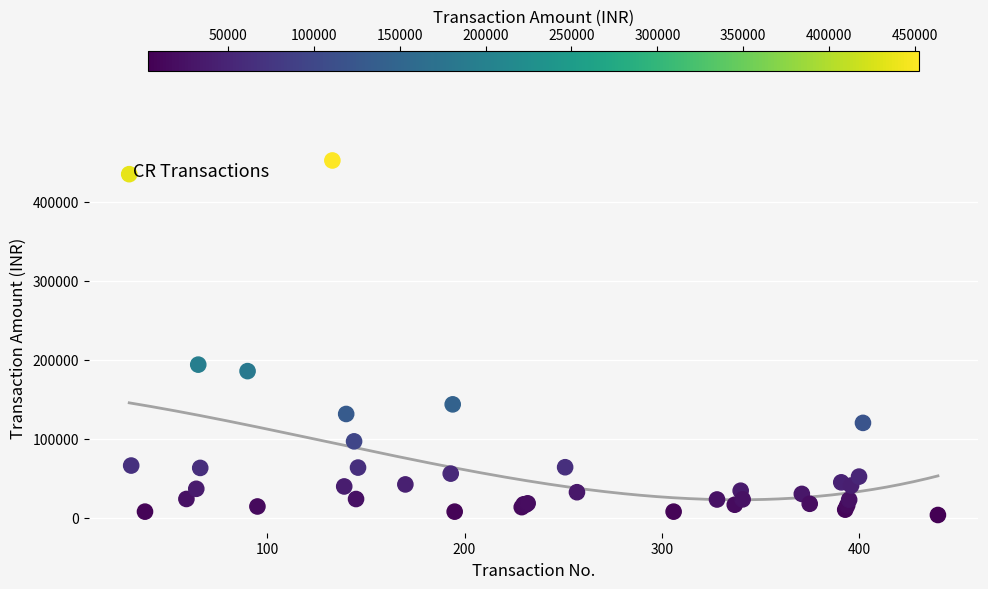

What Y value in the scatter plot is closest to 227920?

193893